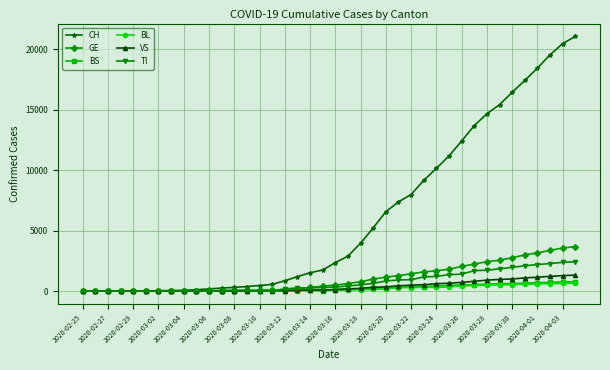

True or false: VS has more than 0 points higher than both neighbors.

True